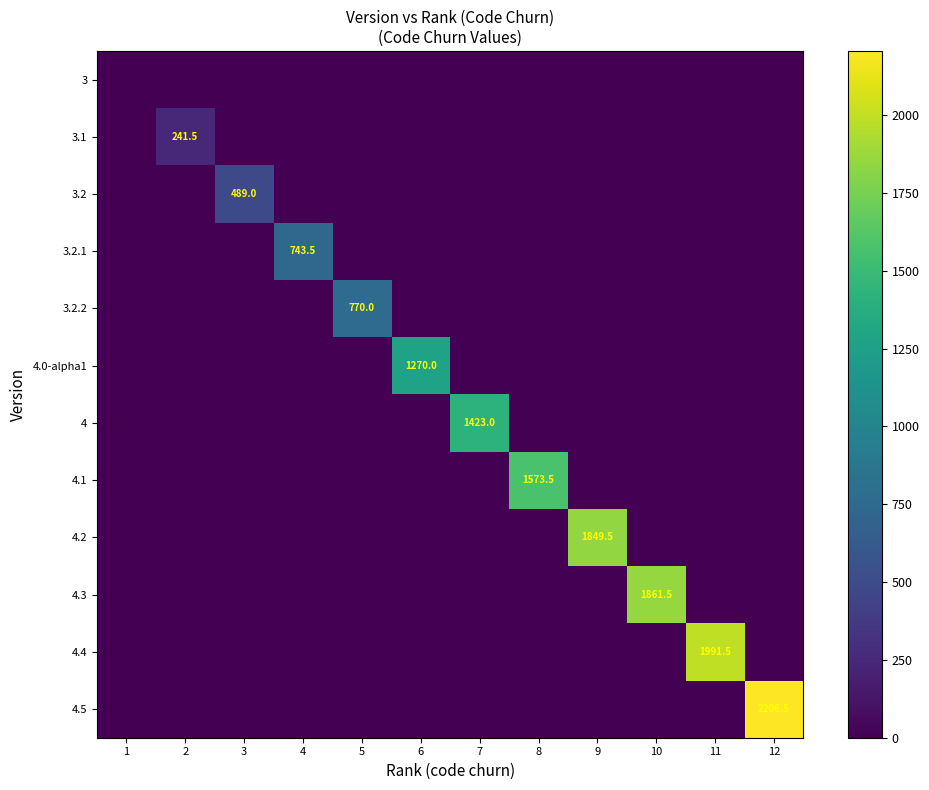

At which label does 3.2 reach its minimum?

1